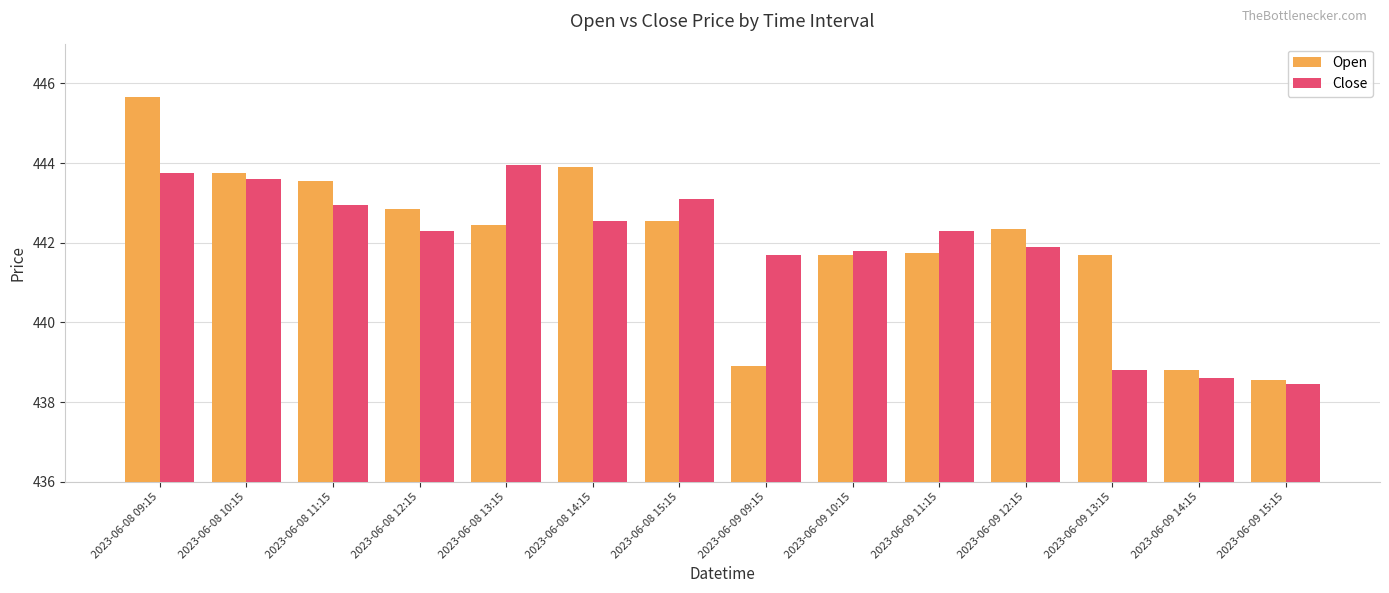

Which series has the largest range (max minus min)?

Open